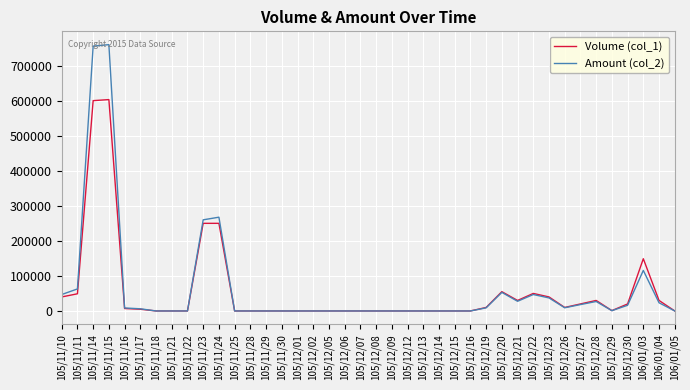

Between 105/12/15 and 105/12/20, which series saw the biggest shift?

Volume (col_1)